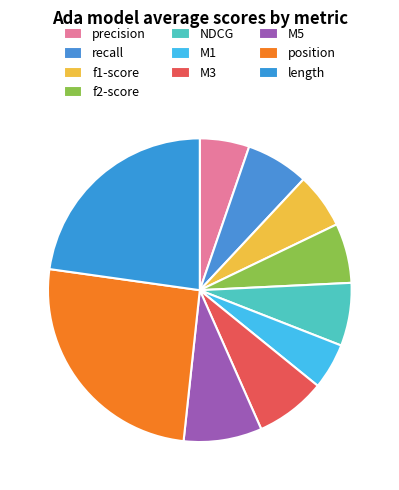

To the nearest percent, what is the average slice percentage?

10%